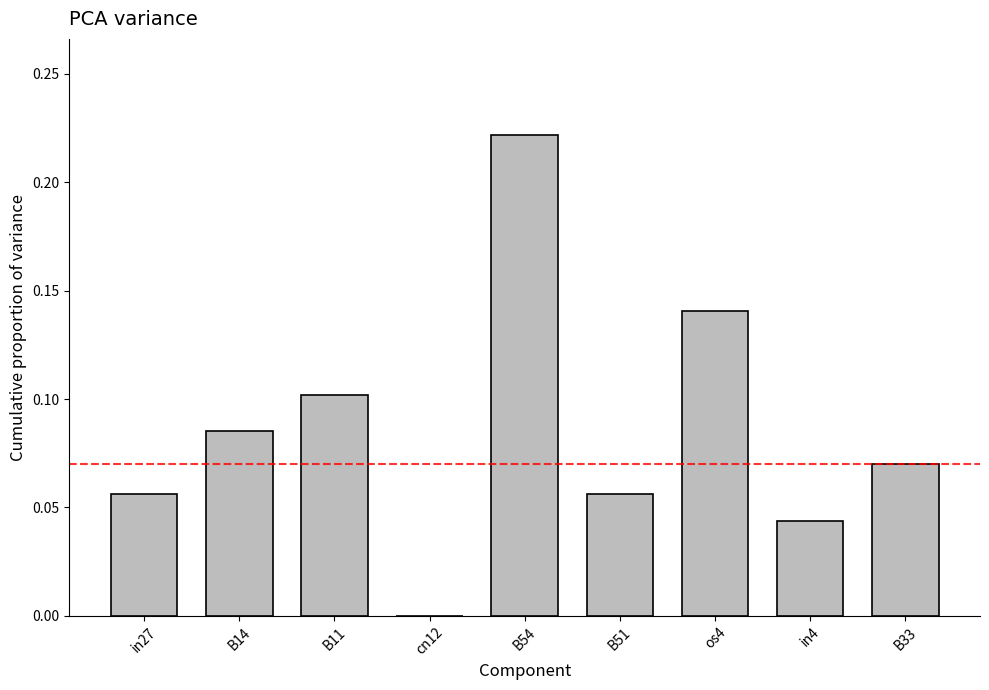

Between os4 and B51, which is larger?

os4